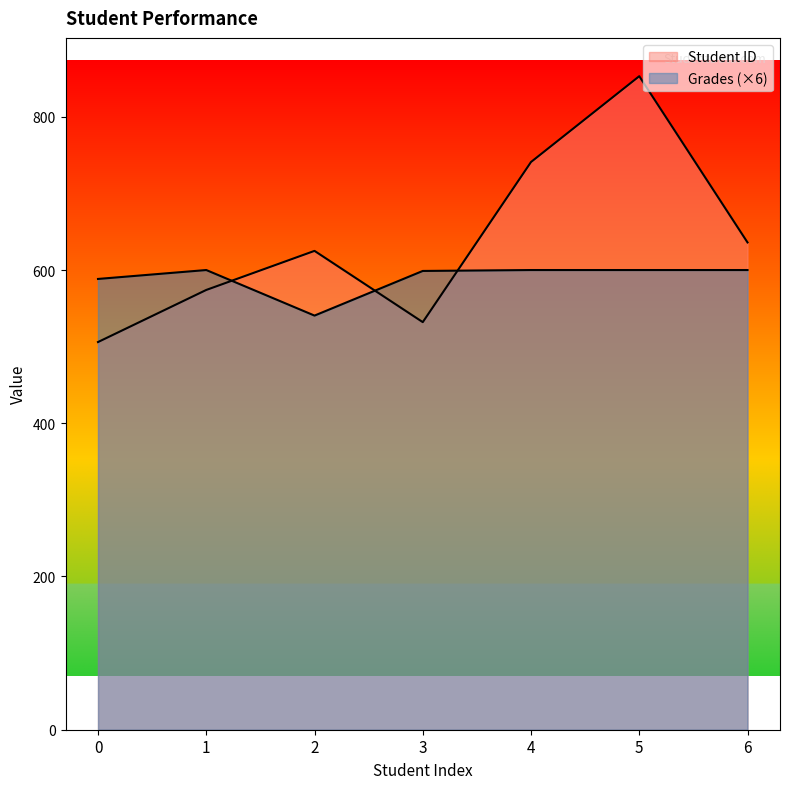

What is the value of the Grades point at the 2nd from the left?

600.0